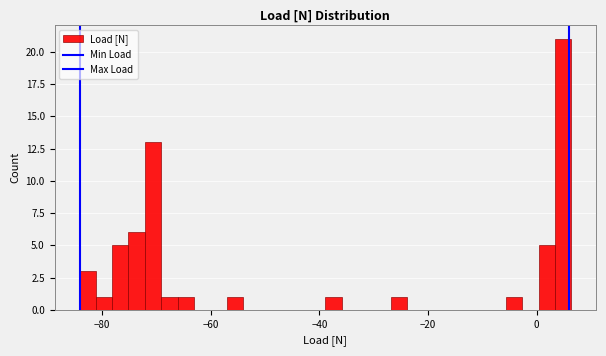

Around what value on the x-axis is the tallest bar? Give the approximate position of its centre, as read against the axis.

4